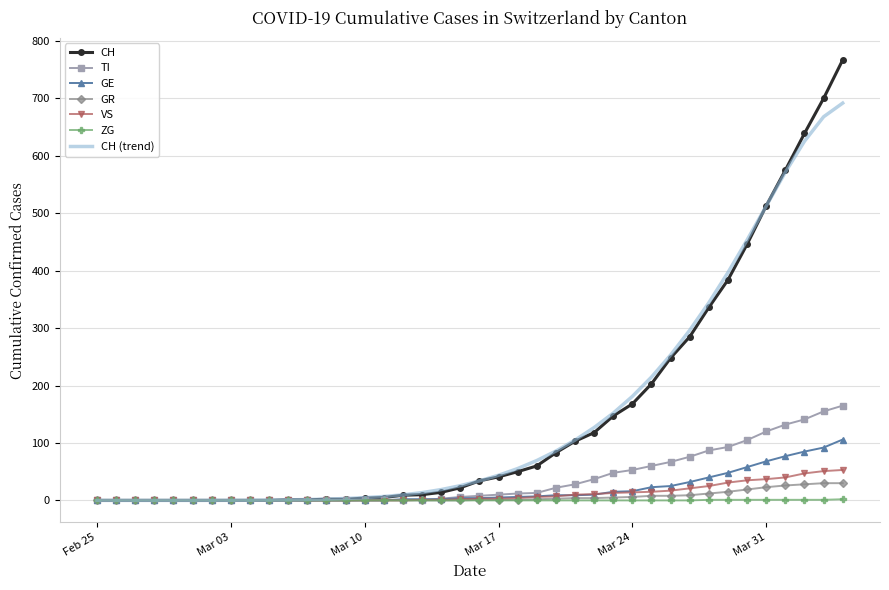

What are all the series names shown in the legend?

CH, TI, GE, GR, VS, ZG, CH (trend)